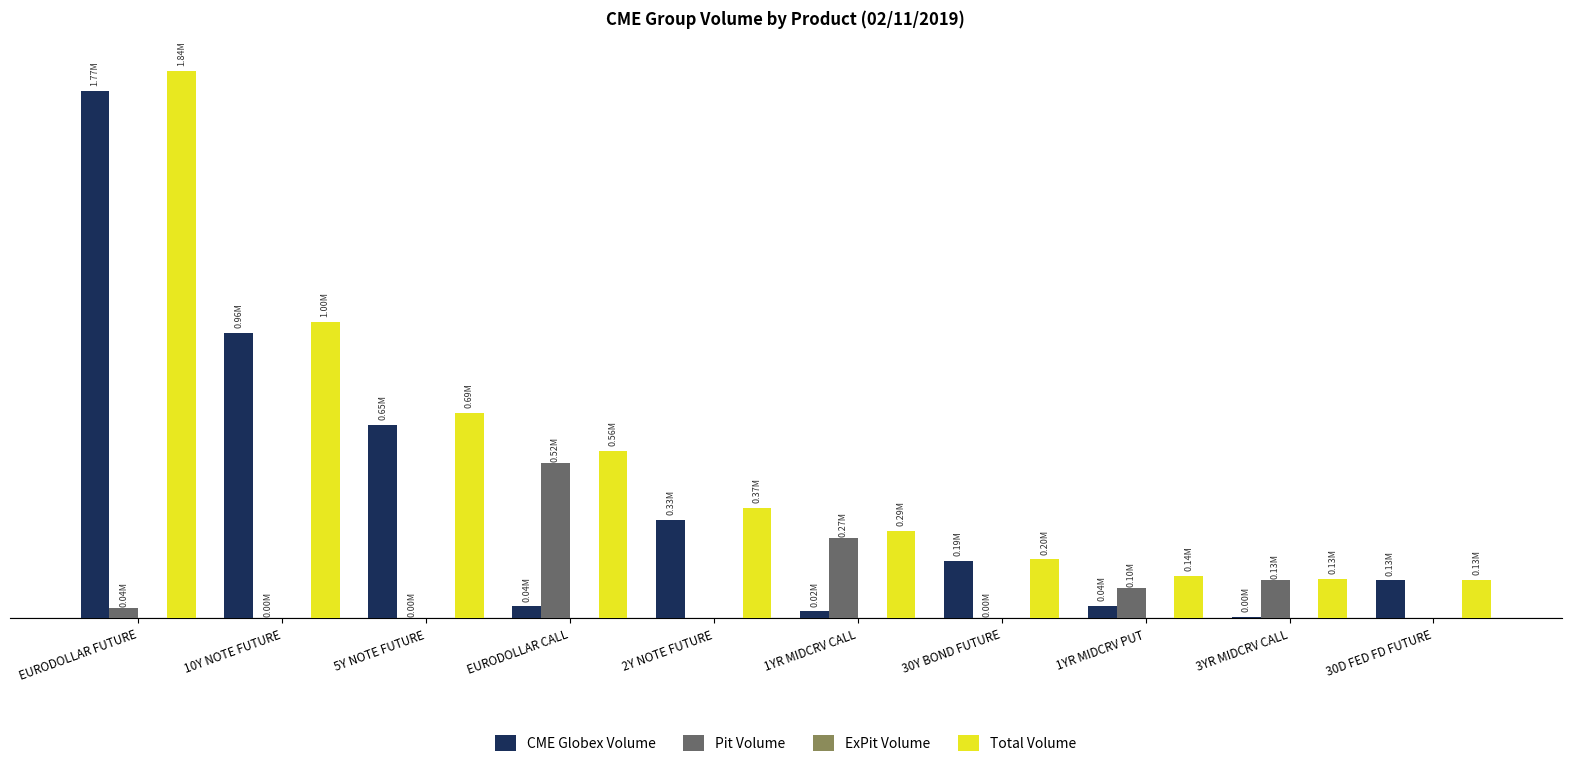

What is the maximum value for Total Volume?

1841965